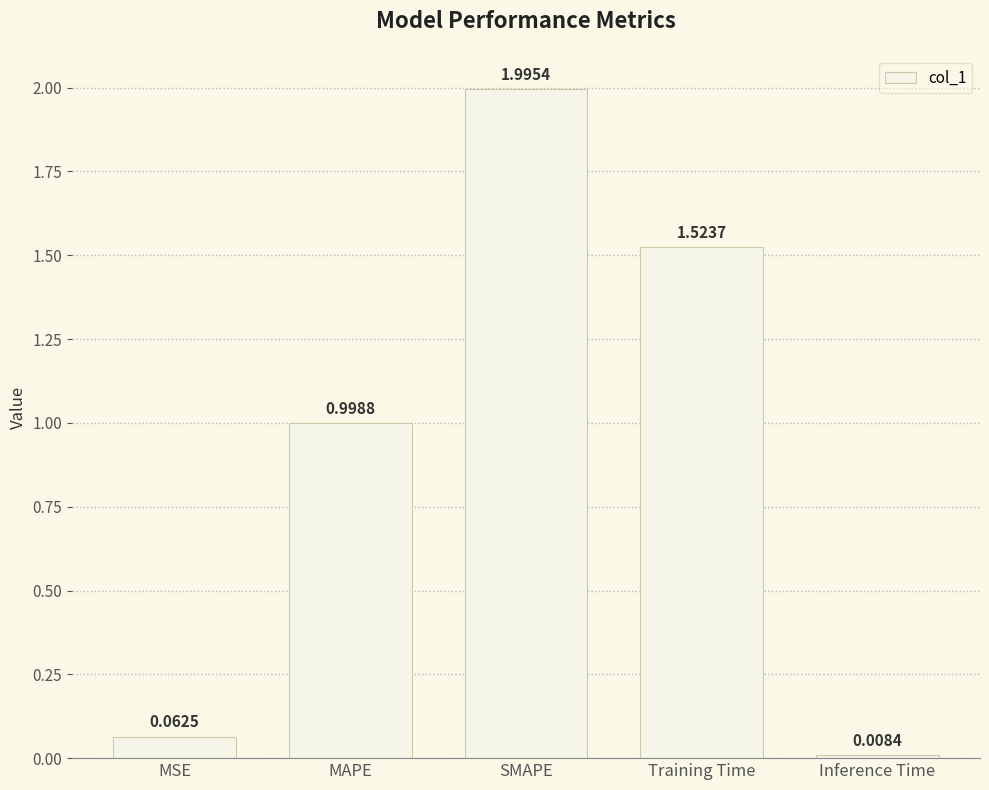

What is the difference between the values at MSE and MAPE?

0.9